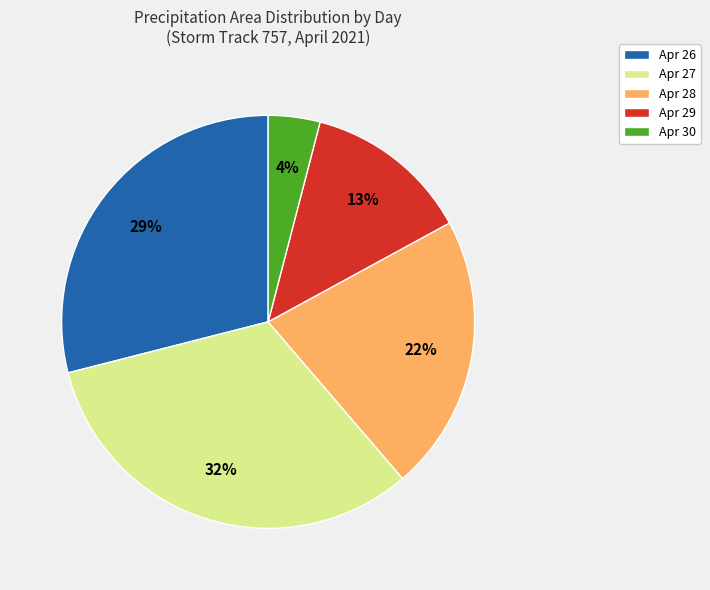

How many slices are in this pie chart?

5